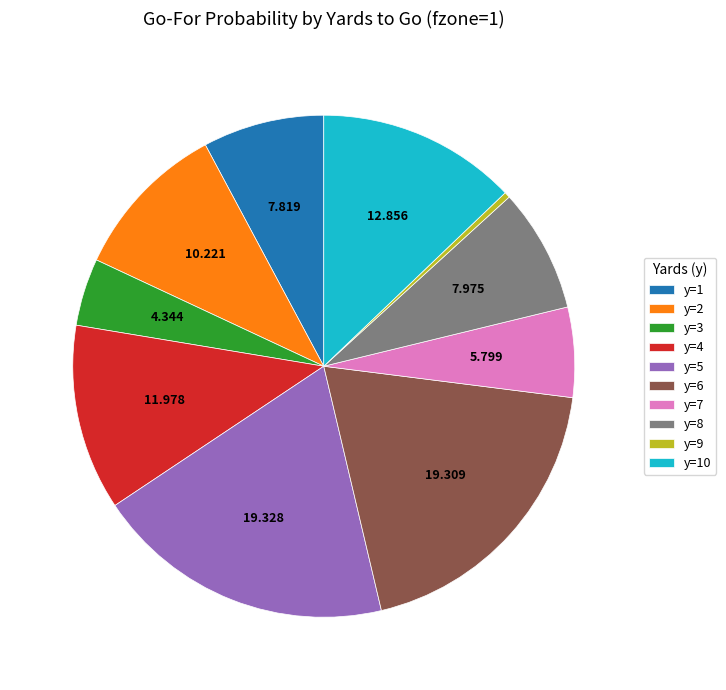

How many segments does this pie chart have?

10